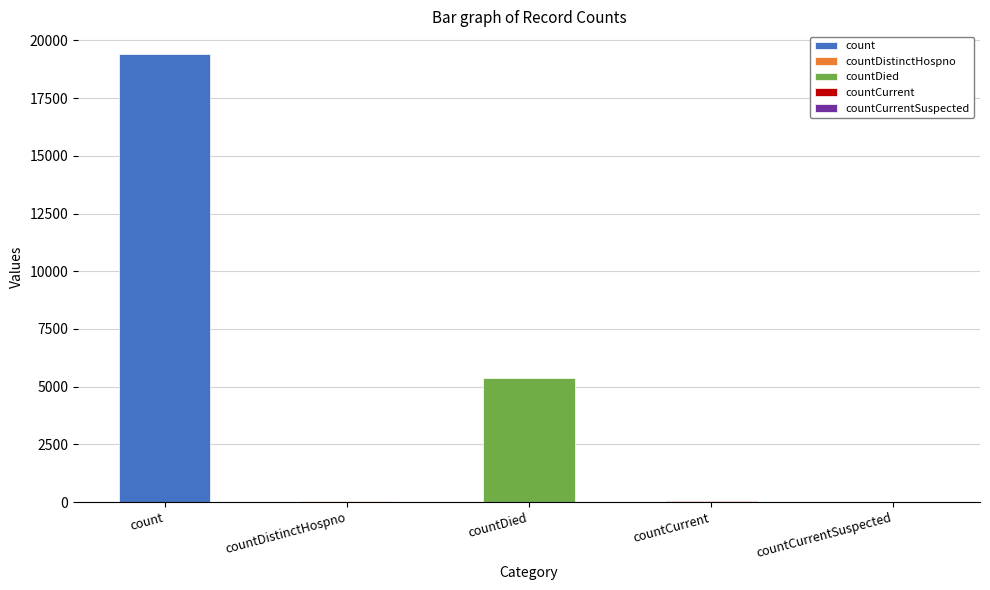

At which category does the chart reach its peak across all series?

count